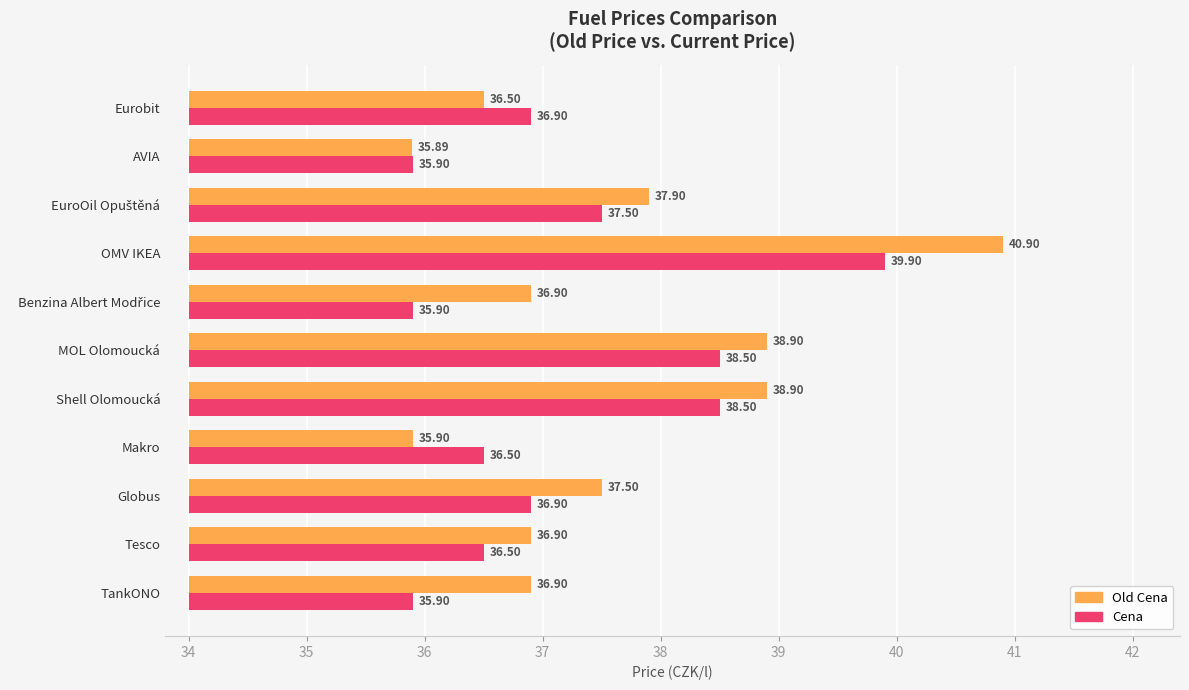

Is the value of Old Cena at Tesco greater than the value of Cena at Globus?

No